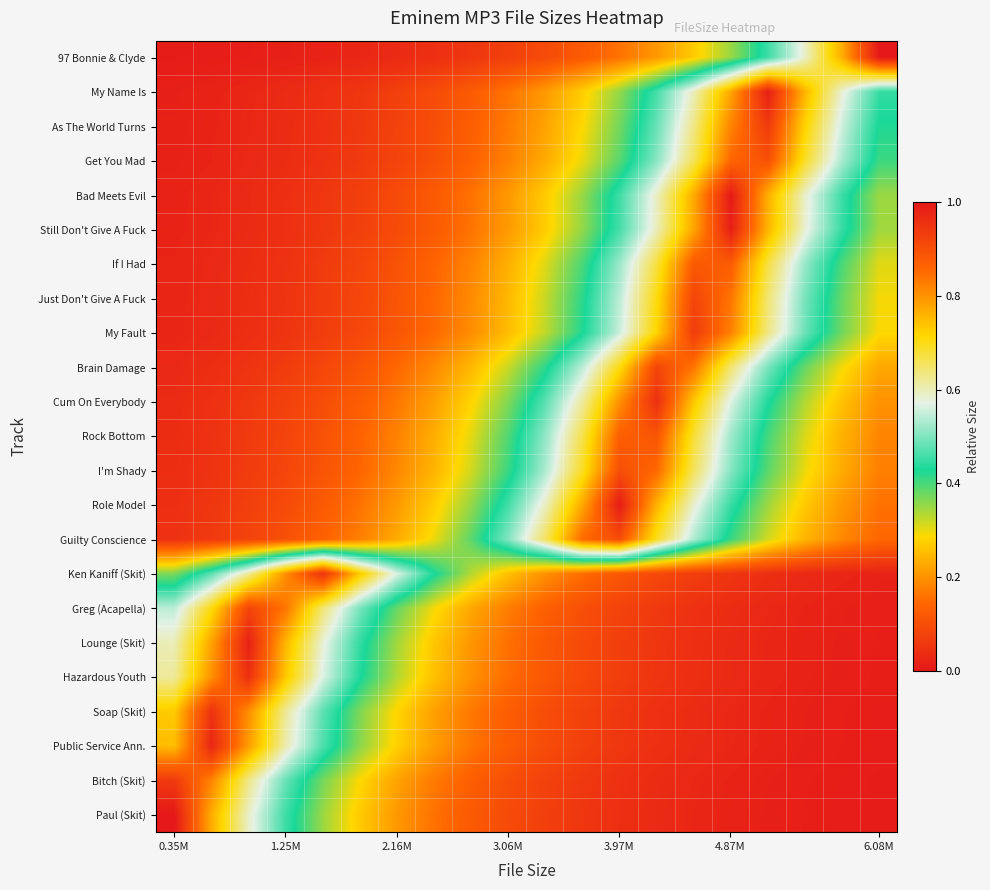

Reading right to left, what are all the values shown in this chart?

97 Bonnie & Clyde: 1.0	0.8	0.6	0.5	0.3	0.3	0.2	0.2	0.1	0.1	0.1	0.1	0.0	0.0	0.0	0.0	0.0	0.0	0.0	0.0
My Name Is: 0.4	0.6	0.8	1.0	0.8	0.6	0.5	0.4	0.3	0.2	0.2	0.1	0.1	0.1	0.1	0.0	0.0	0.0	0.0	0.0
As The World Turns: 0.4	0.6	0.7	0.9	0.8	0.6	0.5	0.4	0.3	0.2	0.2	0.1	0.1	0.1	0.1	0.0	0.0	0.0	0.0	0.0
Get You Mad: 0.4	0.5	0.7	0.9	0.9	0.7	0.5	0.4	0.3	0.2	0.2	0.1	0.1	0.1	0.1	0.0	0.0	0.0	0.0	0.0
Bad Meets Evil: 0.3	0.5	0.6	0.8	1.0	0.8	0.6	0.5	0.4	0.3	0.2	0.2	0.1	0.1	0.1	0.1	0.0	0.0	0.0	0.0
Still Don't Give A Fuck: 0.3	0.4	0.6	0.8	1.0	0.8	0.6	0.5	0.4	0.3	0.2	0.2	0.1	0.1	0.1	0.1	0.0	0.0	0.0	0.0
If I Had: 0.3	0.4	0.5	0.7	0.9	0.9	0.7	0.5	0.4	0.3	0.2	0.2	0.1	0.1	0.1	0.1	0.0	0.0	0.0	0.0
Just Don't Give A Fuck: 0.3	0.4	0.5	0.6	0.8	0.9	0.7	0.5	0.4	0.3	0.2	0.2	0.1	0.1	0.1	0.1	0.1	0.0	0.0	0.0
My Fault: 0.3	0.4	0.5	0.6	0.8	0.9	0.7	0.6	0.4	0.3	0.3	0.2	0.1	0.1	0.1	0.1	0.1	0.0	0.0	0.0
Brain Damage: 0.2	0.3	0.4	0.5	0.6	0.8	0.9	0.7	0.5	0.4	0.3	0.2	0.2	0.1	0.1	0.1	0.1	0.1	0.0	0.0
Cum On Everybody: 0.2	0.3	0.3	0.4	0.6	0.7	1.0	0.8	0.6	0.5	0.4	0.3	0.2	0.2	0.1	0.1	0.1	0.1	0.0	0.0
Rock Bottom: 0.2	0.2	0.3	0.4	0.5	0.7	0.9	0.9	0.7	0.5	0.4	0.3	0.2	0.2	0.1	0.1	0.1	0.1	0.0	0.0
I'm Shady: 0.2	0.2	0.3	0.4	0.5	0.7	0.9	0.9	0.7	0.5	0.4	0.3	0.2	0.2	0.1	0.1	0.1	0.1	0.0	0.0
Role Model: 0.2	0.2	0.3	0.3	0.5	0.6	0.8	1.0	0.8	0.6	0.5	0.4	0.3	0.2	0.2	0.1	0.1	0.1	0.1	0.0
Guilty Conscience: 0.1	0.2	0.2	0.3	0.4	0.5	0.7	0.9	0.9	0.7	0.5	0.4	0.3	0.2	0.2	0.1	0.1	0.1	0.1	0.0
Ken Kaniff (Skit): 0.0	0.0	0.0	0.0	0.1	0.1	0.1	0.1	0.2	0.2	0.3	0.3	0.4	0.6	0.7	1.0	0.8	0.6	0.5	0.4
Greg (Acapella): 0.0	0.0	0.0	0.0	0.0	0.0	0.1	0.1	0.1	0.1	0.2	0.2	0.3	0.4	0.5	0.6	0.8	0.9	0.7	0.5
Lounge (Skit): 0.0	0.0	0.0	0.0	0.0	0.0	0.1	0.1	0.1	0.1	0.2	0.2	0.3	0.3	0.4	0.6	0.8	1.0	0.8	0.6
Hazardous Youth: 0.0	0.0	0.0	0.0	0.0	0.0	0.1	0.1	0.1	0.1	0.2	0.2	0.3	0.3	0.4	0.6	0.7	1.0	0.8	0.6
Soap (Skit): 0.0	0.0	0.0	0.0	0.0	0.0	0.0	0.1	0.1	0.1	0.1	0.2	0.2	0.3	0.4	0.5	0.6	0.8	1.0	0.7
Public Service Ann.: 0.0	0.0	0.0	0.0	0.0	0.0	0.0	0.1	0.1	0.1	0.1	0.2	0.2	0.3	0.4	0.5	0.6	0.8	1.0	0.7
Bitch (Skit): 0.0	0.0	0.0	0.0	0.0	0.0	0.0	0.0	0.1	0.1	0.1	0.1	0.2	0.2	0.3	0.4	0.5	0.6	0.8	0.9
Paul (Skit): 0.0	0.0	0.0	0.0	0.0	0.0	0.0	0.0	0.1	0.1	0.1	0.1	0.2	0.2	0.3	0.3	0.5	0.6	0.8	1.0